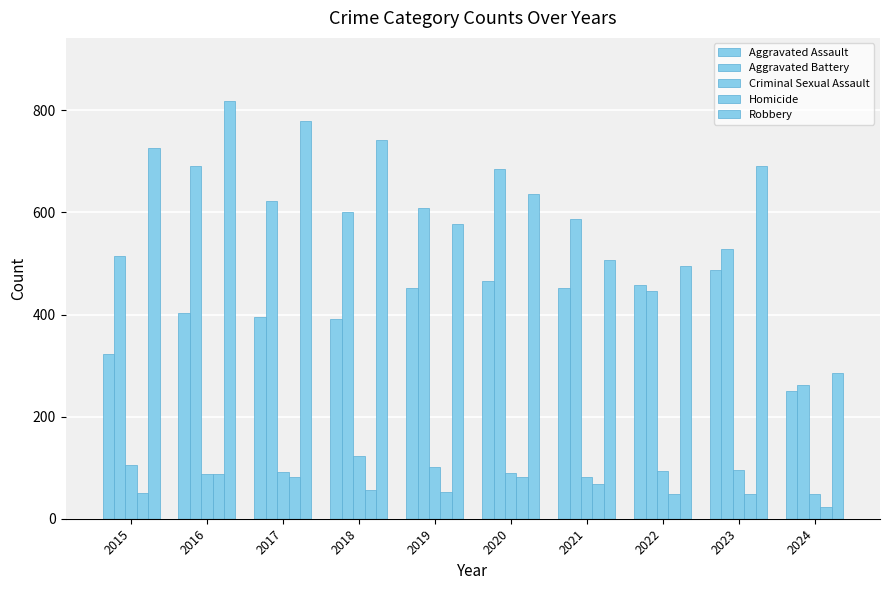

List the series in order of their peak value, lowest first.

Homicide, Criminal Sexual Assault, Aggravated Assault, Aggravated Battery, Robbery